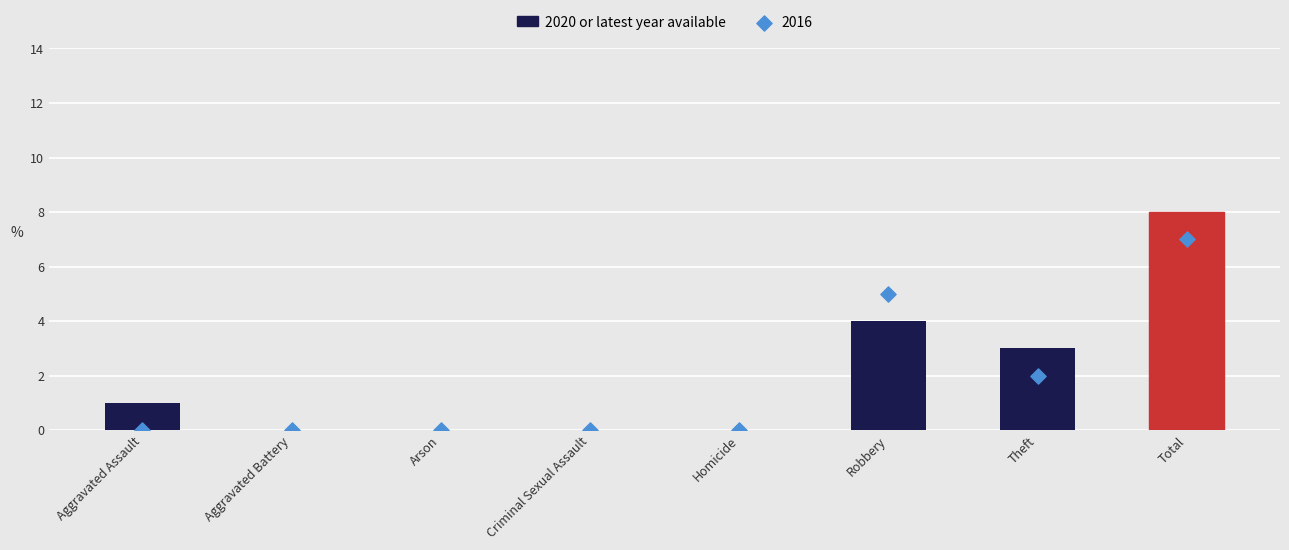

What is the change in value from Aggravated Battery to Theft?

+3